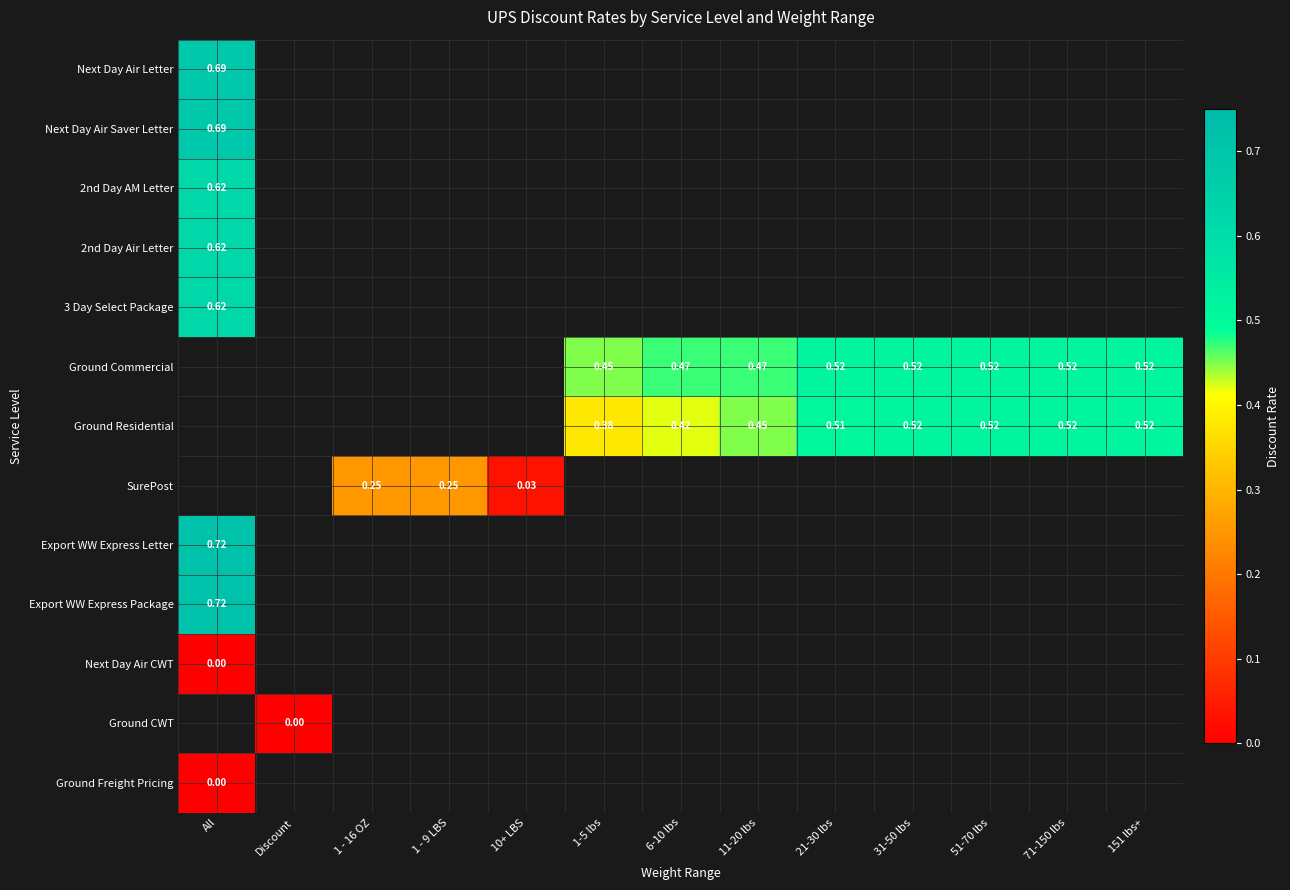

Count the number of data series in this chart.

13